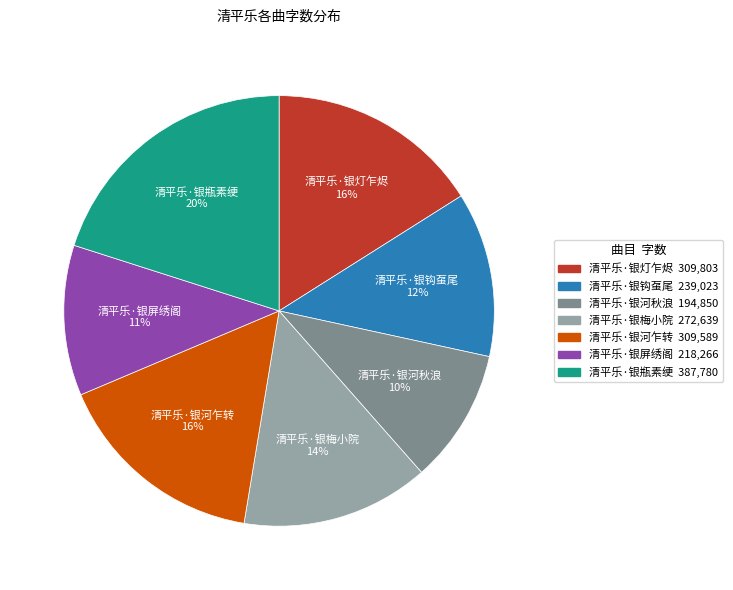

Count the number of slices in the pie.

7